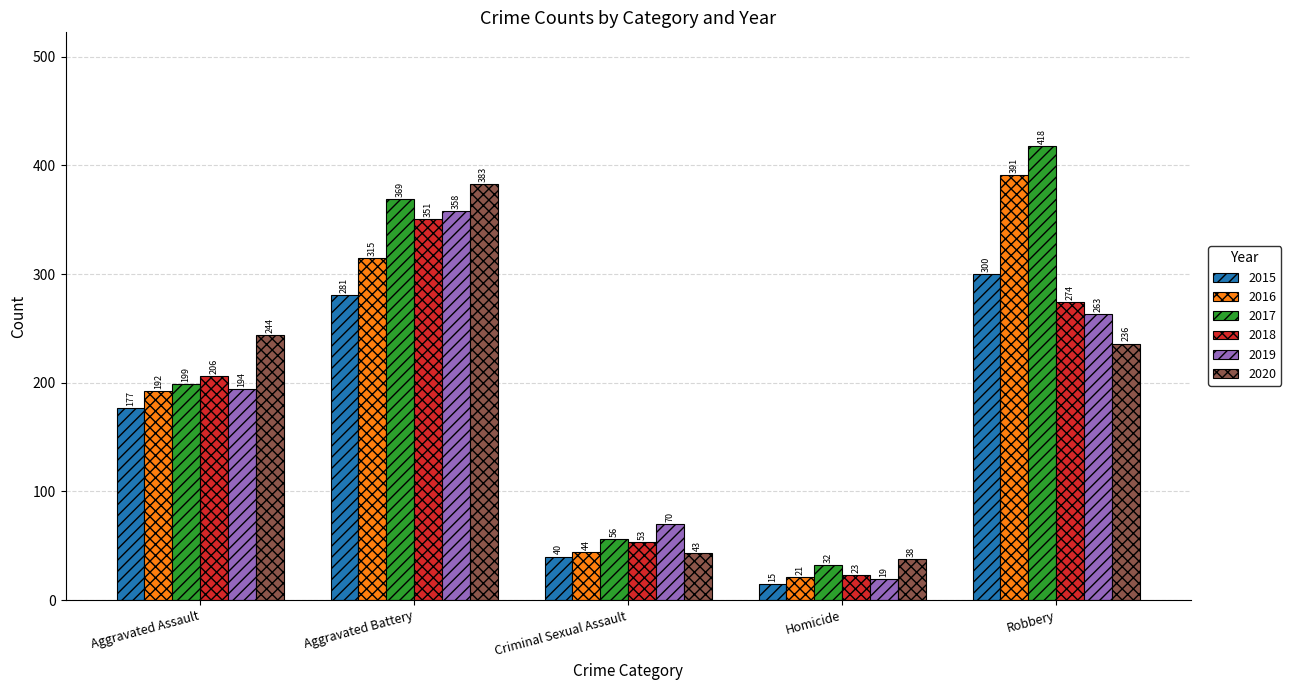

What is the smallest value displayed?

15